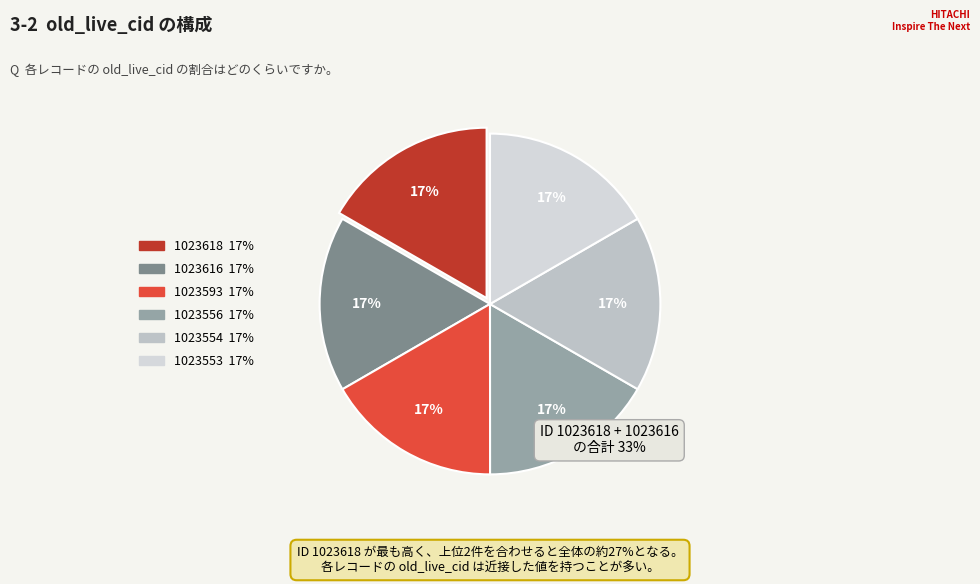

Combined, do 1023556 and 1023616 account for over 50%?

No